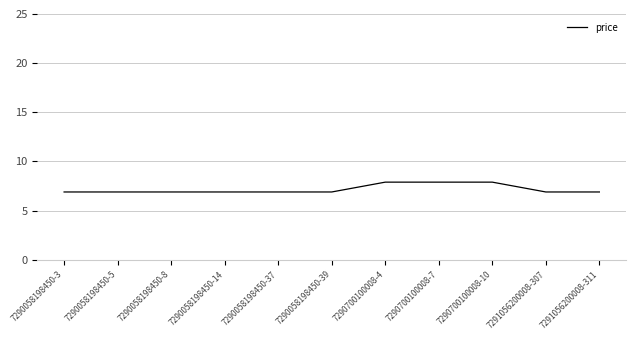

Approximately how many times larger is the value at 7290700100008-4 compared to 7290700100008-7?

1.0